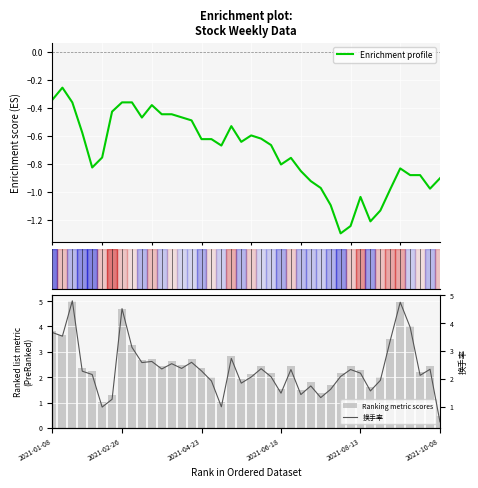

Read the Ranking metric scores value at 8.

3.3